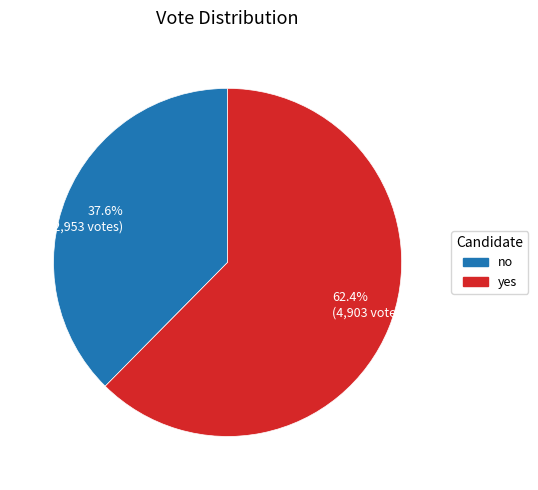

True or false: yes accounts for 77% of the total.

False